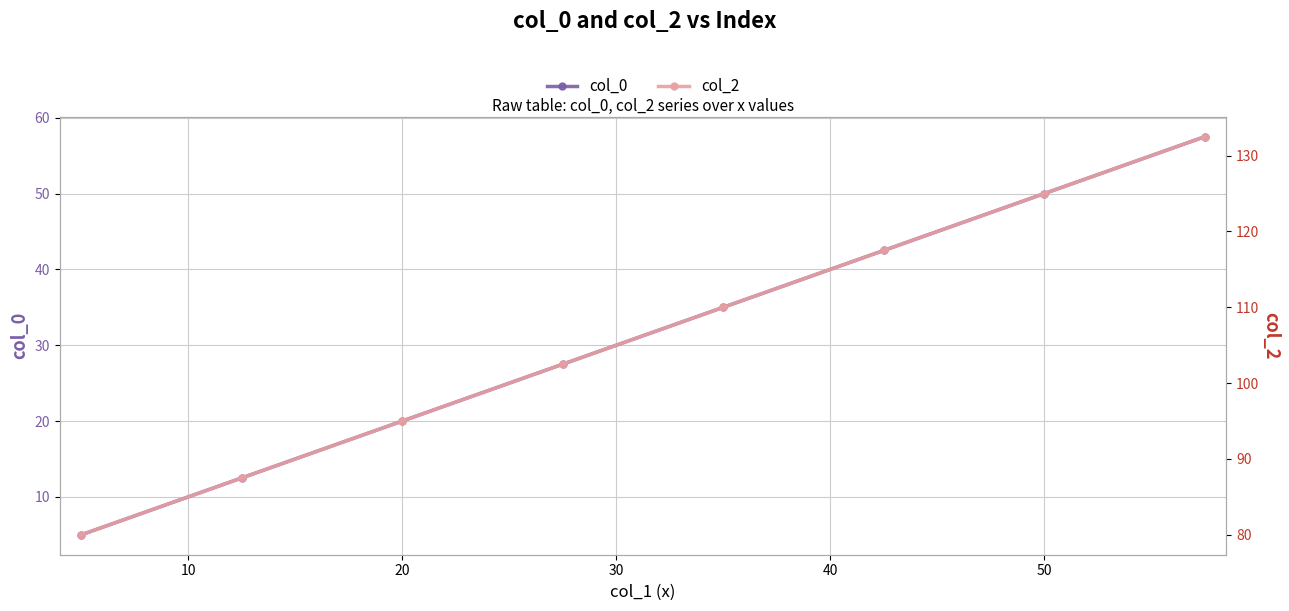

What is the highest value of the col_0 series?

57.5